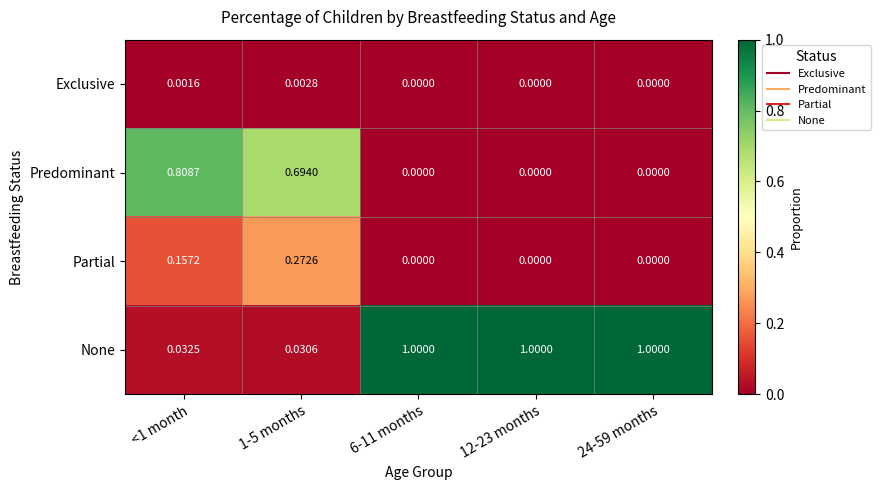

Count the number of data series in this chart.

4